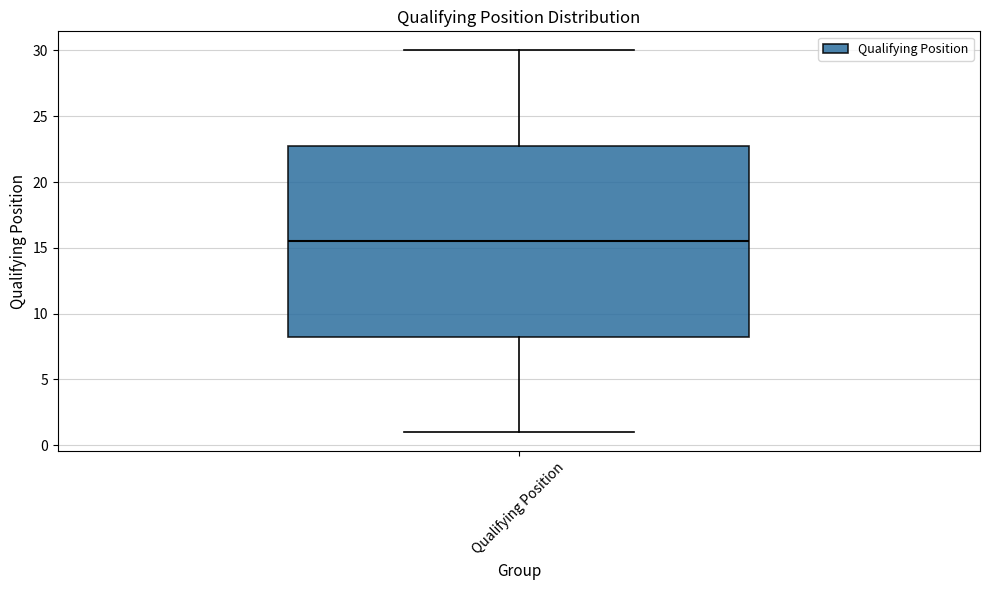

Transcribe this box plot: give where the median line is, the range the box spans, and where the two whiskers end, as read against the y-axis. The values are not printed on the chart, so give them approximately, as read against the axis.

median 15.5, box 8.5 to 23.0, whiskers 1.0 to 30.0